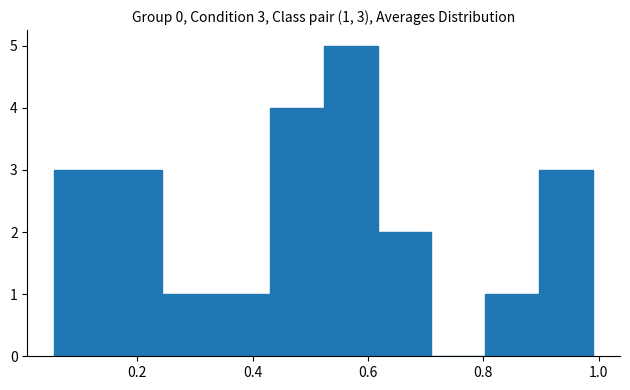

Over which range of the x-axis is the bar tallest?

0.52 to 0.62